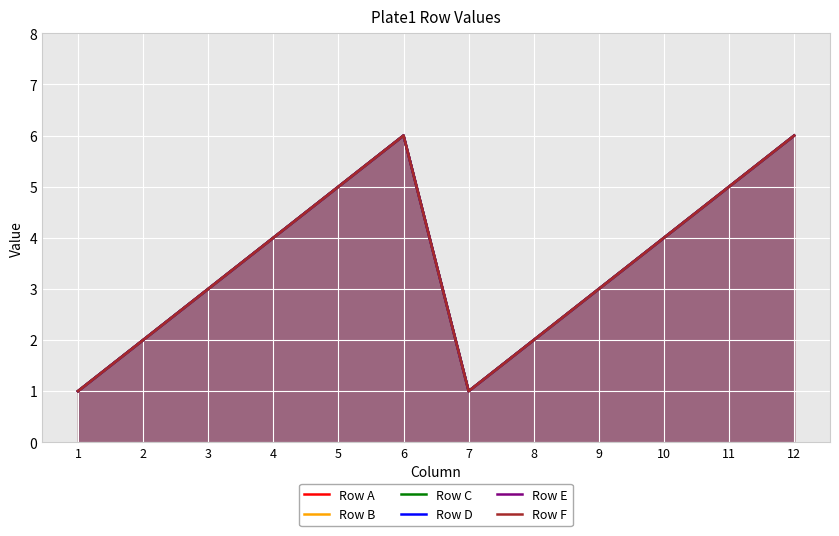

Where is Row C nearest to the value 3?

3